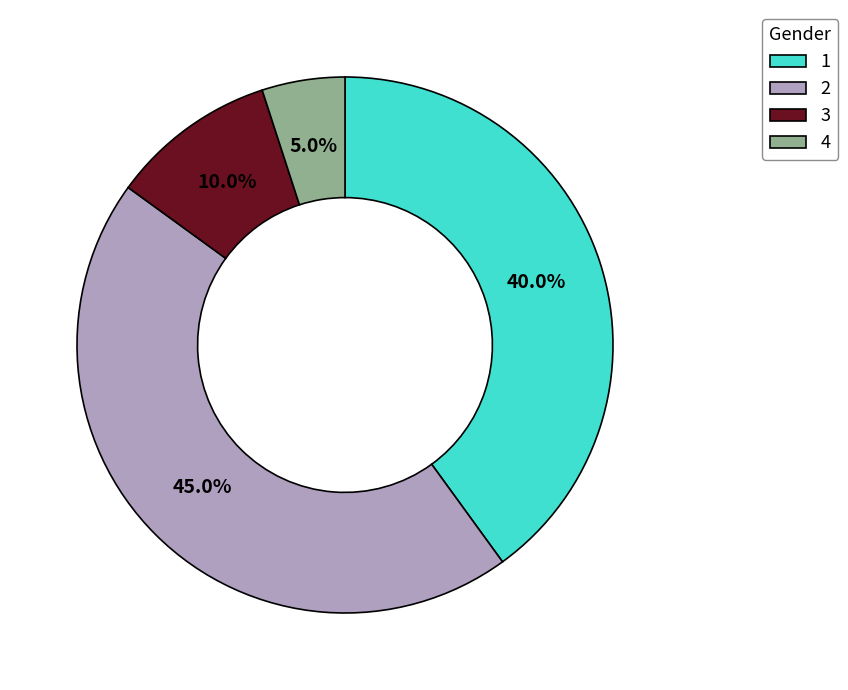

What percentage is the 4 slice, to the nearest percent?

5%